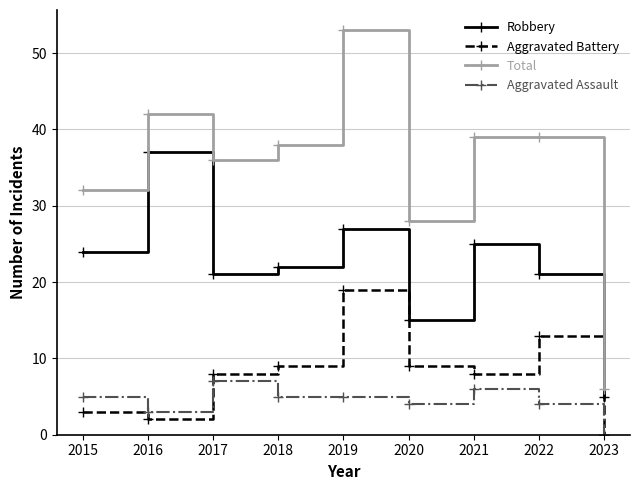

At which category does Aggravated Battery reach its first local valley?

2016